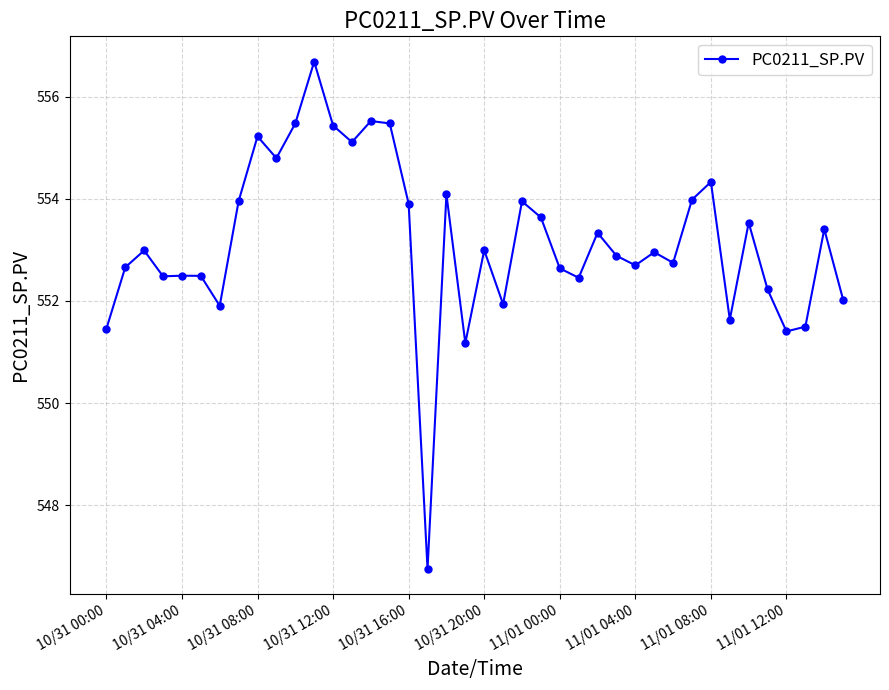

What is the value of the 13th point from the left?

555.4